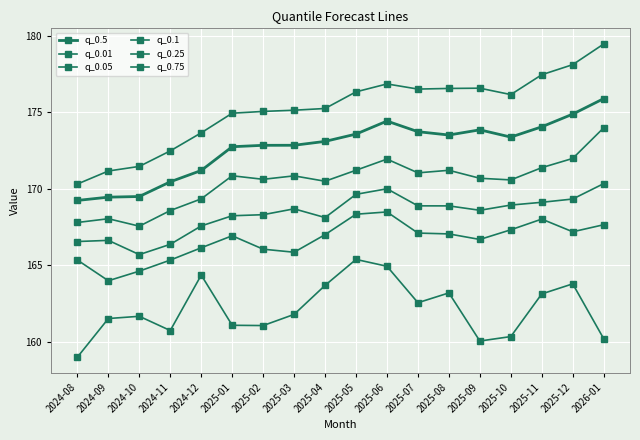

The q_0.1 series shows 231.2 at 2025-05. True or false?

False